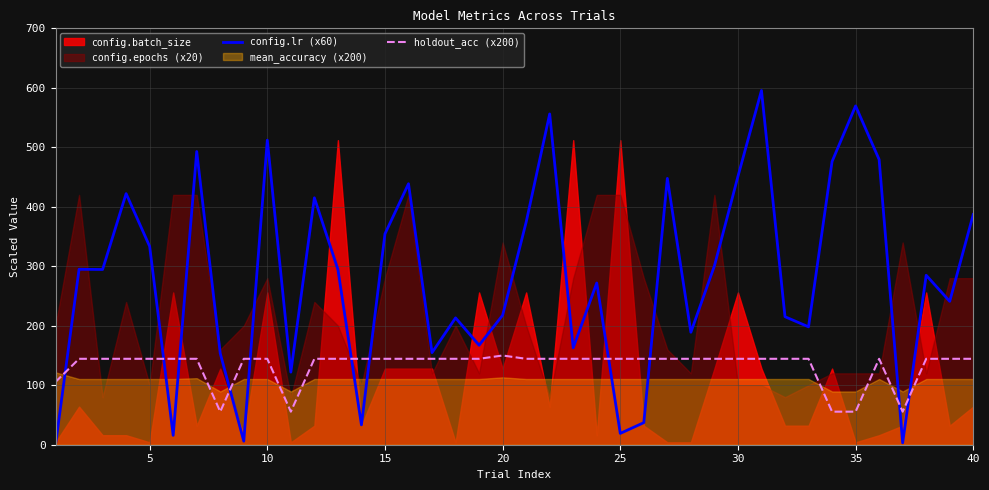

Which series has the widest spread of values?

config.lr (x60)